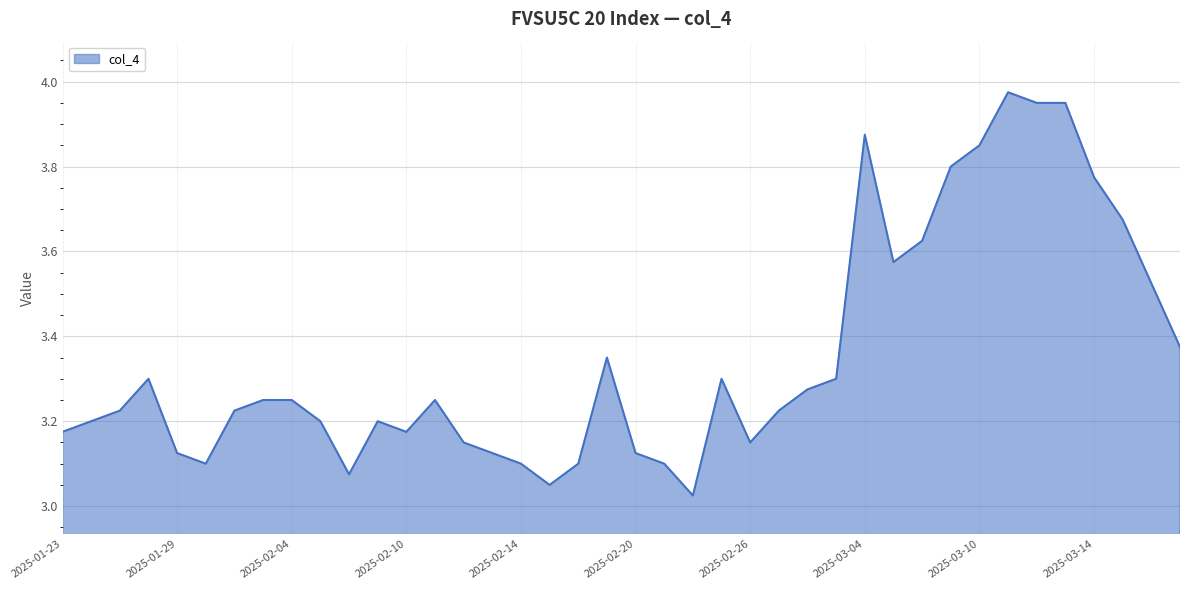

At which label is the value closest to 3?

2025-02-24